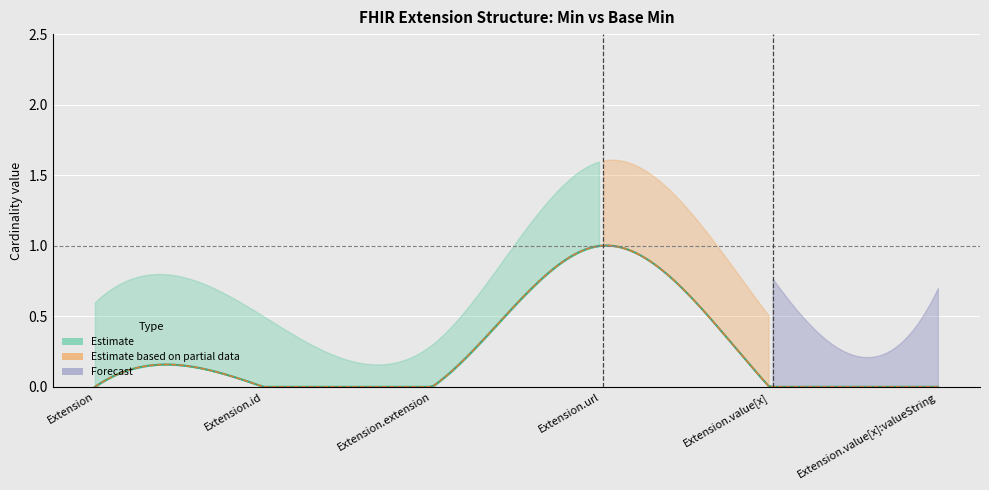

What is the highest value of the Base Min series?

1